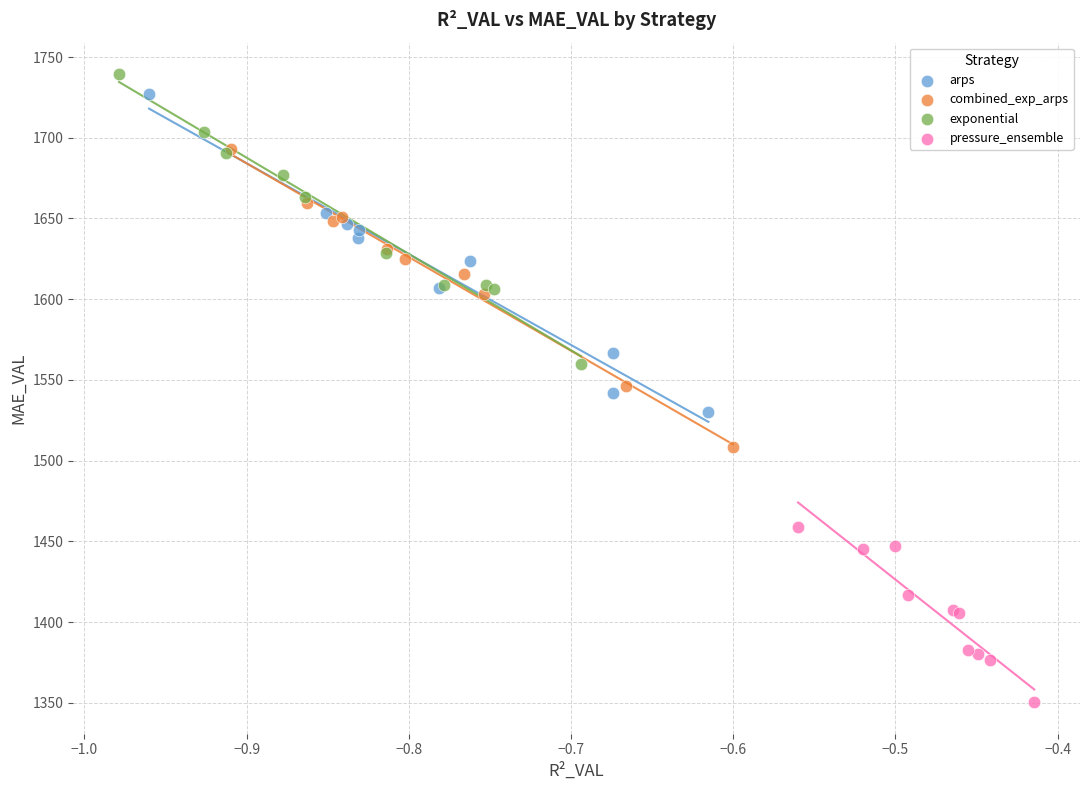

Which series contains the highest Y value?

exponential